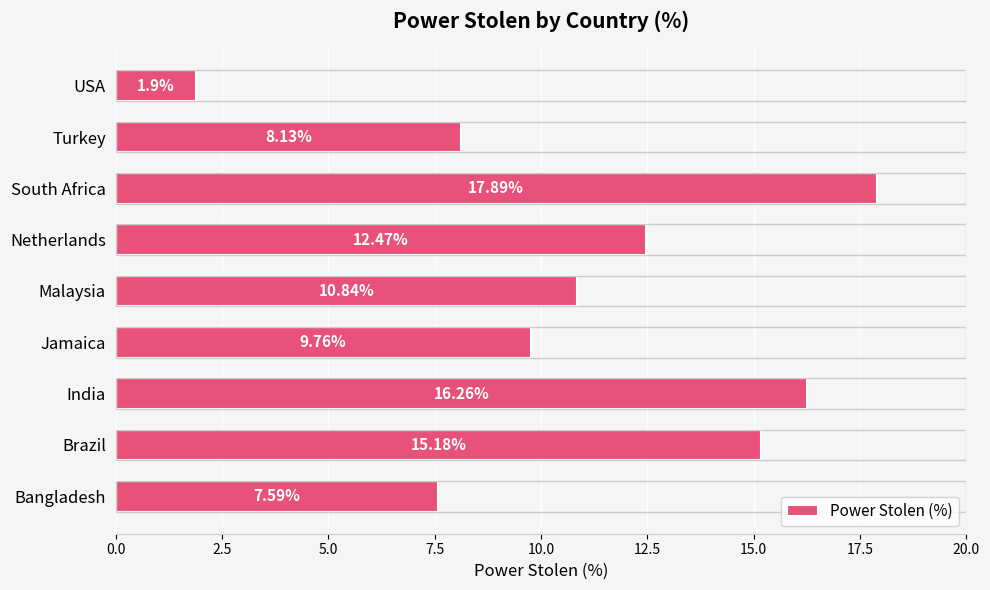

Which has a higher value, Turkey or Bangladesh?

Turkey